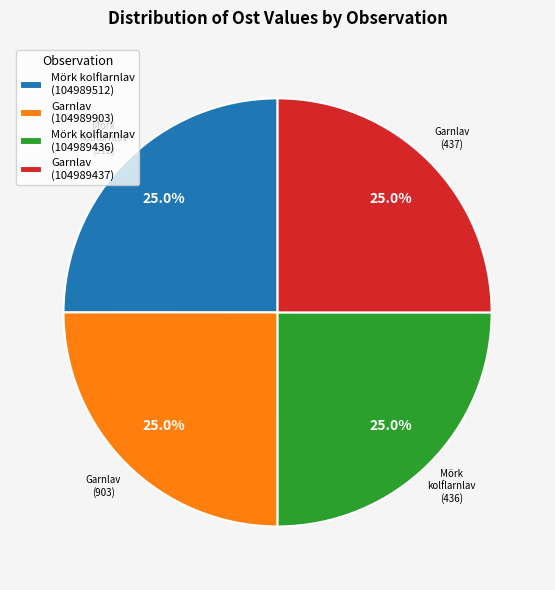

To the nearest percent, what percentage of the pie is Mörk kolflarnlav (104989436)?

25%